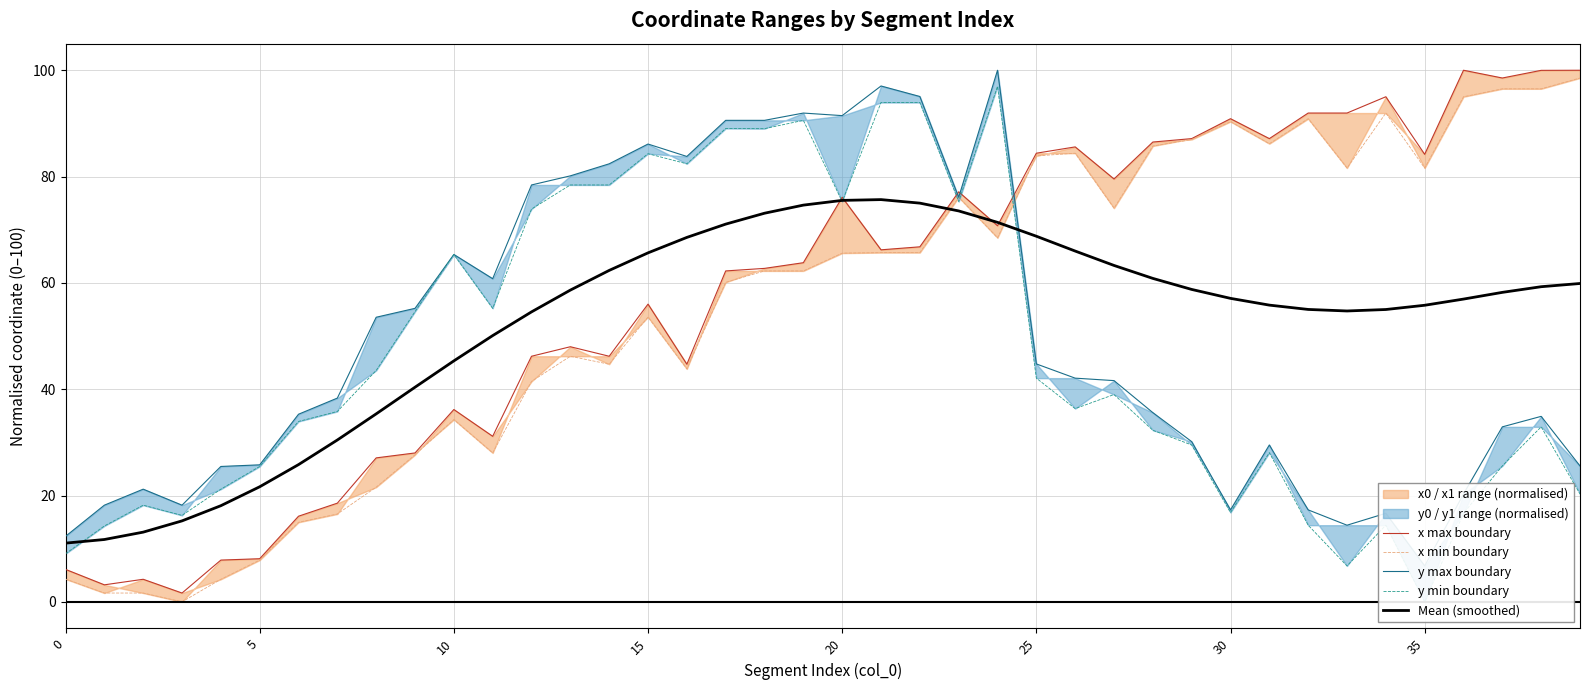

What is the sum of all x min boundary values?

2242.8